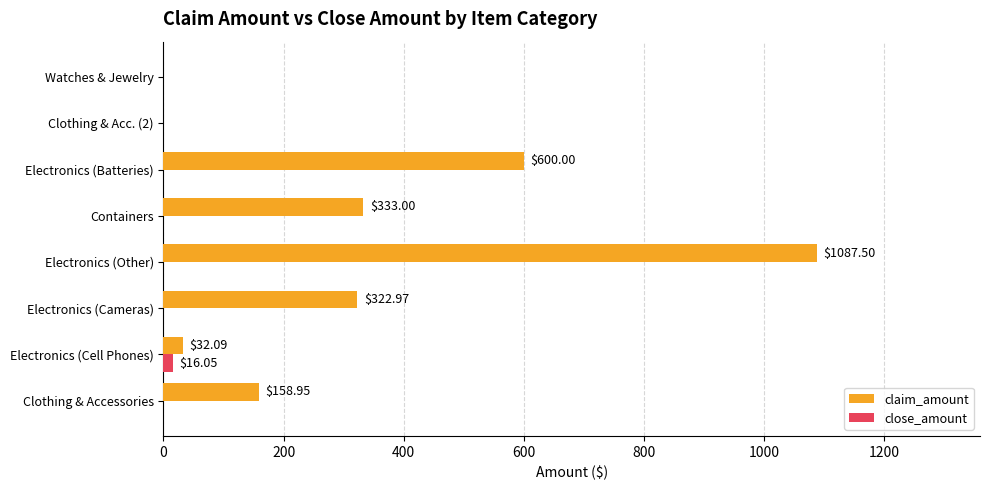

Between Electronics (Other) and Watches & Jewelry, which series saw the biggest shift?

claim_amount